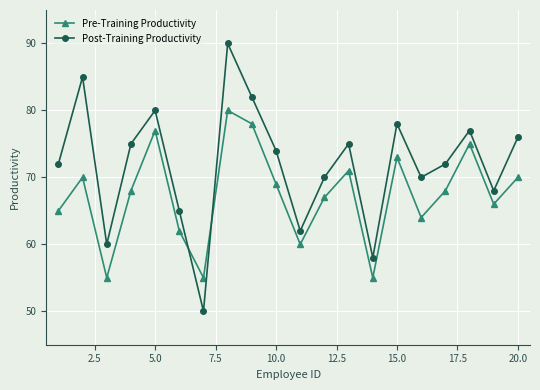

Which series has the largest total across all categories?

Post-Training Productivity